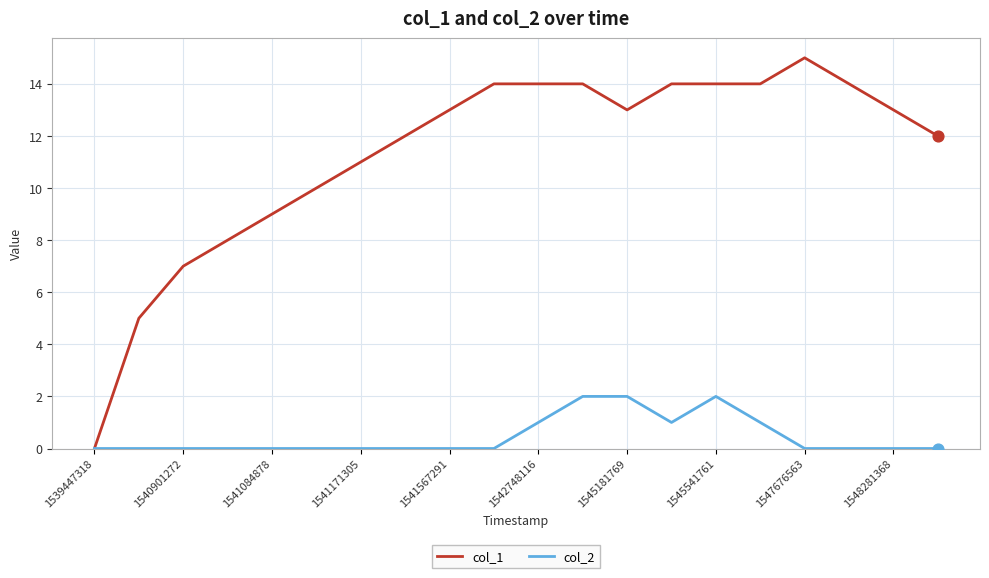

Which series has the largest range (max minus min)?

col_1